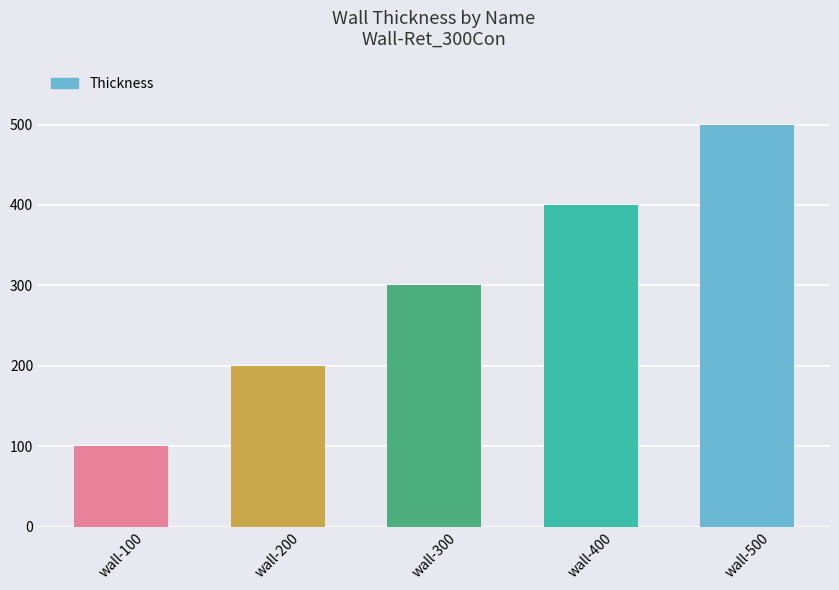

What is the sum of all values?

1500